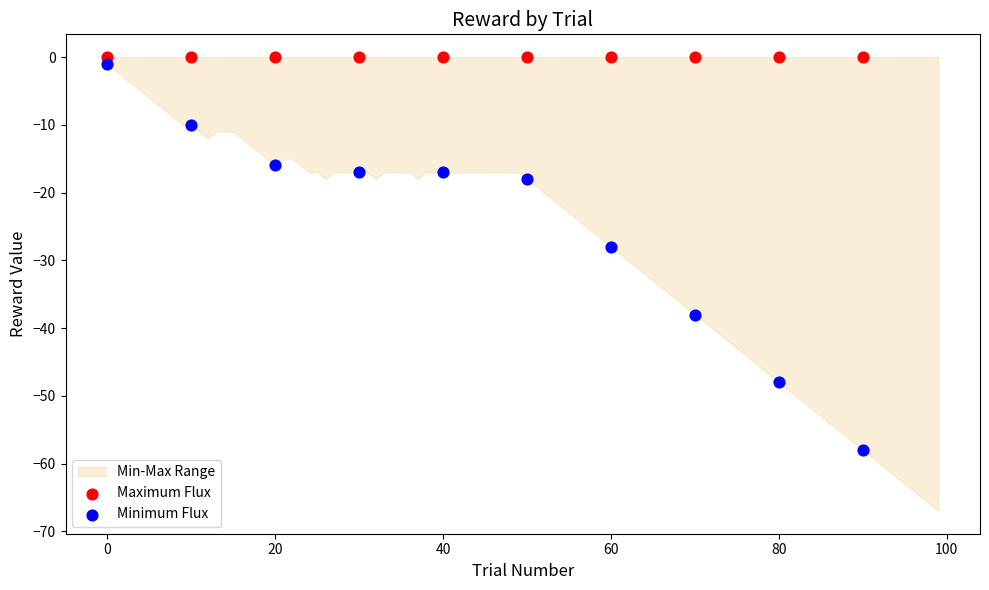

In the Minimum Flux series, what Y value is closest to -29?

-28